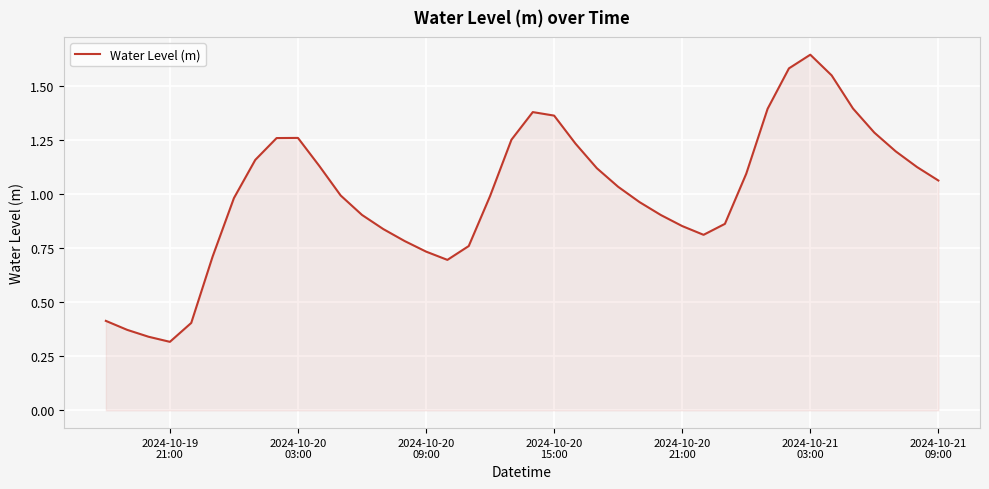

Reading left to right, what are all the values shown in this chart?

0.4	0.4	0.3	0.3	0.4	0.7	1.0	1.2	1.3	1.3	1.1	1.0	0.9	0.8	0.8	0.7	0.7	0.8	1.0	1.3	1.4	1.4	1.2	1.1	1.0	1.0	0.9	0.9	0.8	0.9	1.1	1.4	1.6	1.6	1.6	1.4	1.3	1.2	1.1	1.1